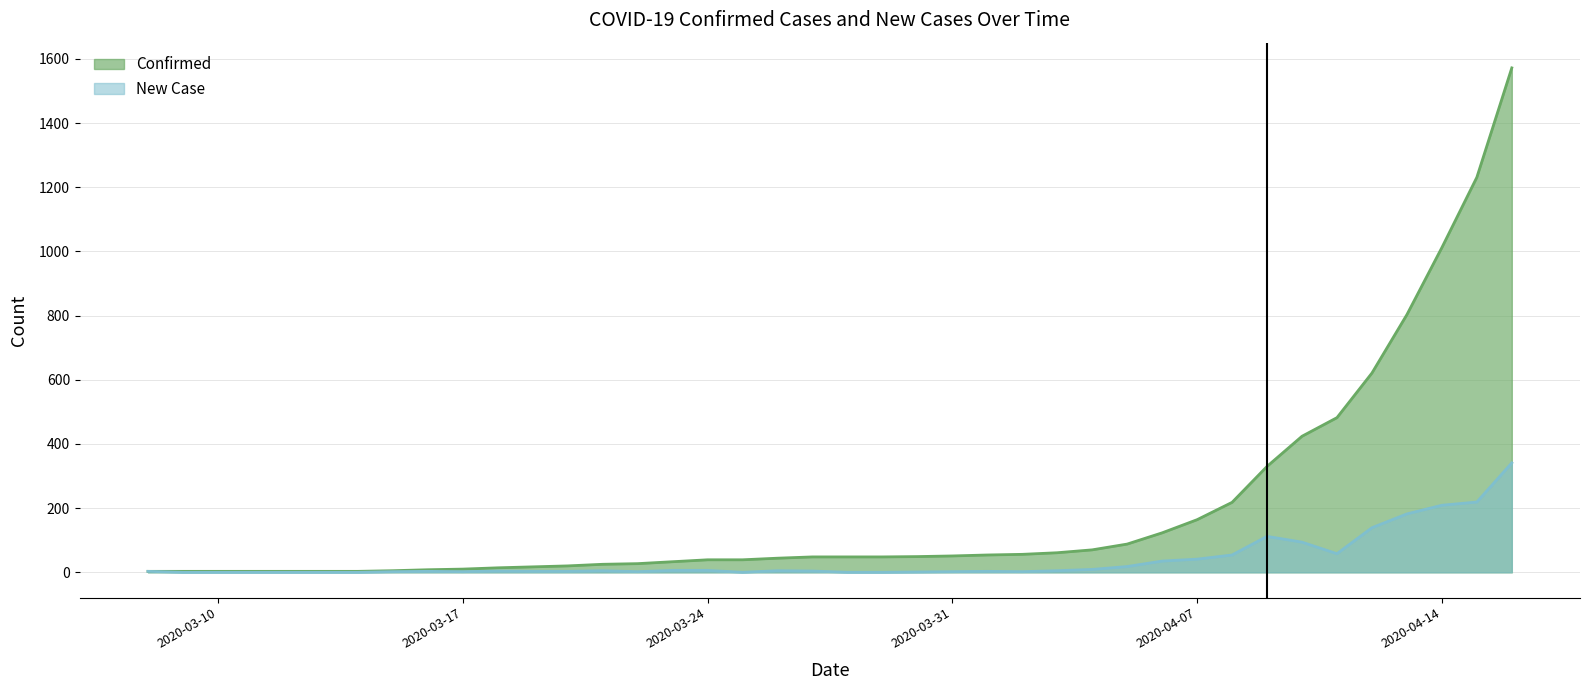

At which category does New Case reach its first local valley?

2020-03-17